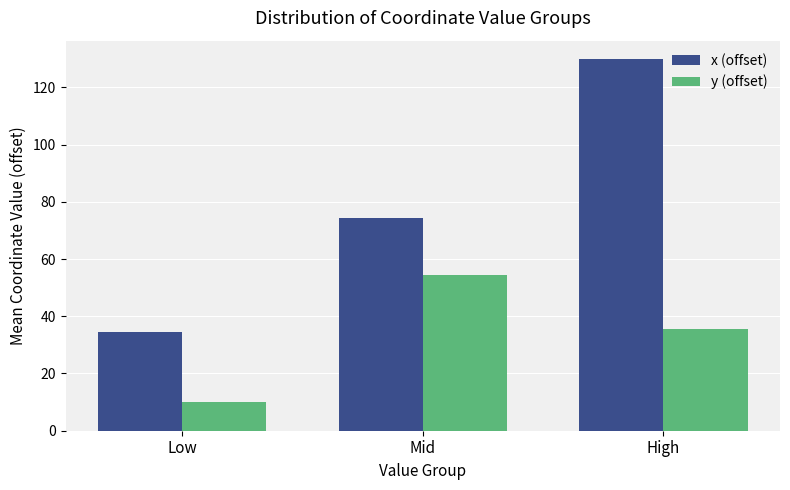

Reading right to left, transcribe all the data shown in this chart.

x (offset): High=129.8	Mid=74.2	Low=34.5
y (offset): High=35.6	Mid=54.5	Low=9.9